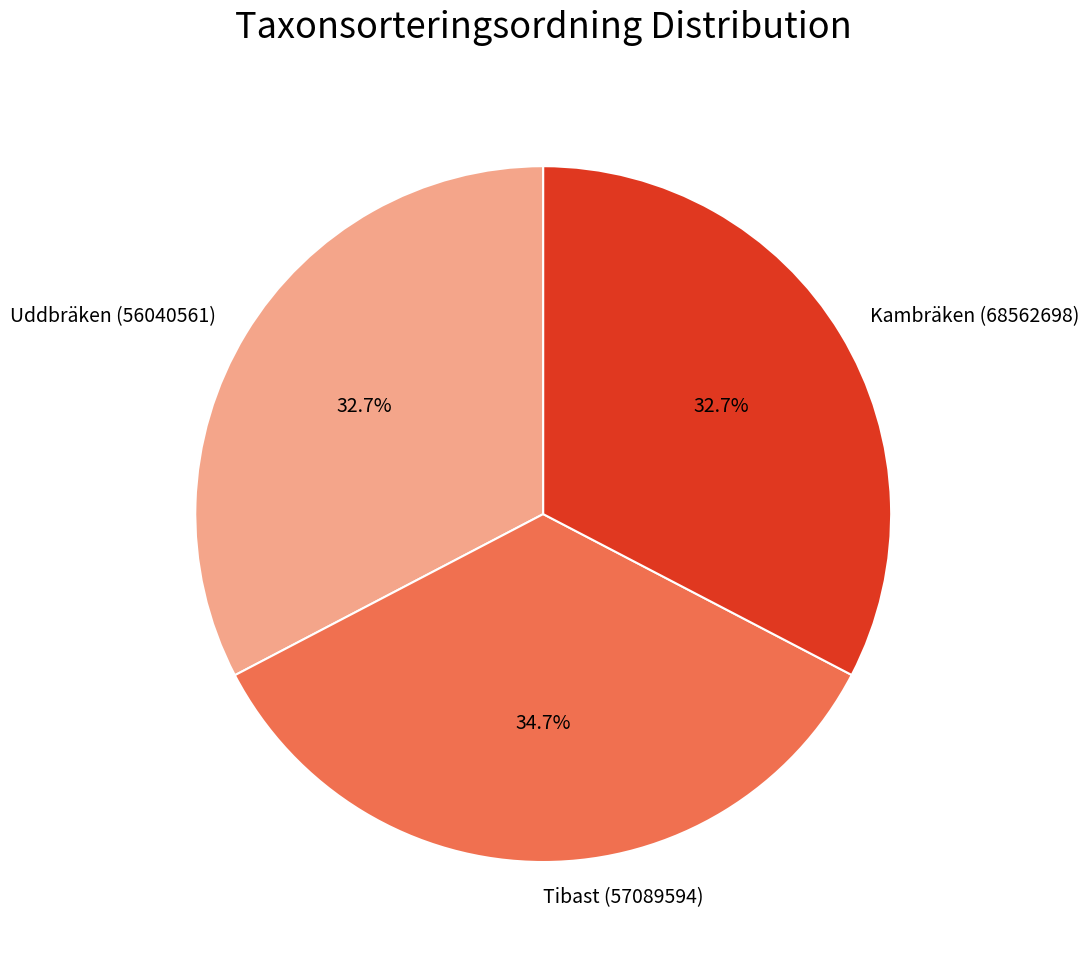

Approximately how many times larger is the value at Kambräken (68562698) compared to Uddbräken (56040561)?

1.0